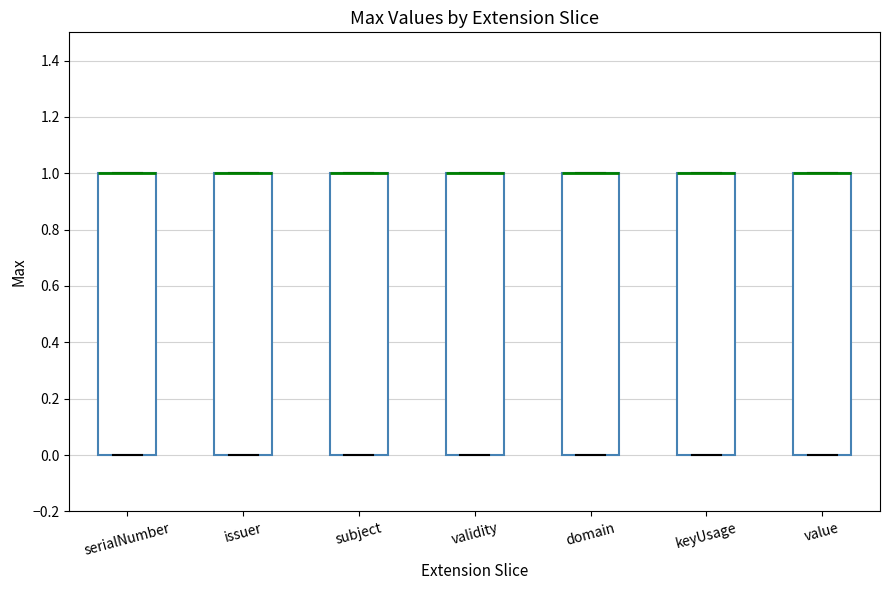

Reading left to right, transcribe this box plot: for each box, give where its median line is, the range the box spans, and where its two whiskers end, as read against the y-axis. The values are not printed on the chart, so give them approximately, as read against the axis.

serialNumber: median 1 (drawn on the box's upper edge), box 0 to 1, whiskers 0 to 1
issuer: median 1 (drawn on the box's upper edge), box 0 to 1, whiskers 0 to 1
subject: median 1 (drawn on the box's upper edge), box 0 to 1, whiskers 0 to 1
validity: median 1 (drawn on the box's upper edge), box 0 to 1, whiskers 0 to 1
domain: median 1 (drawn on the box's upper edge), box 0 to 1, whiskers 0 to 1
keyUsage: median 1 (drawn on the box's upper edge), box 0 to 1, whiskers 0 to 1
value: median 1 (drawn on the box's upper edge), box 0 to 1, whiskers 0 to 1